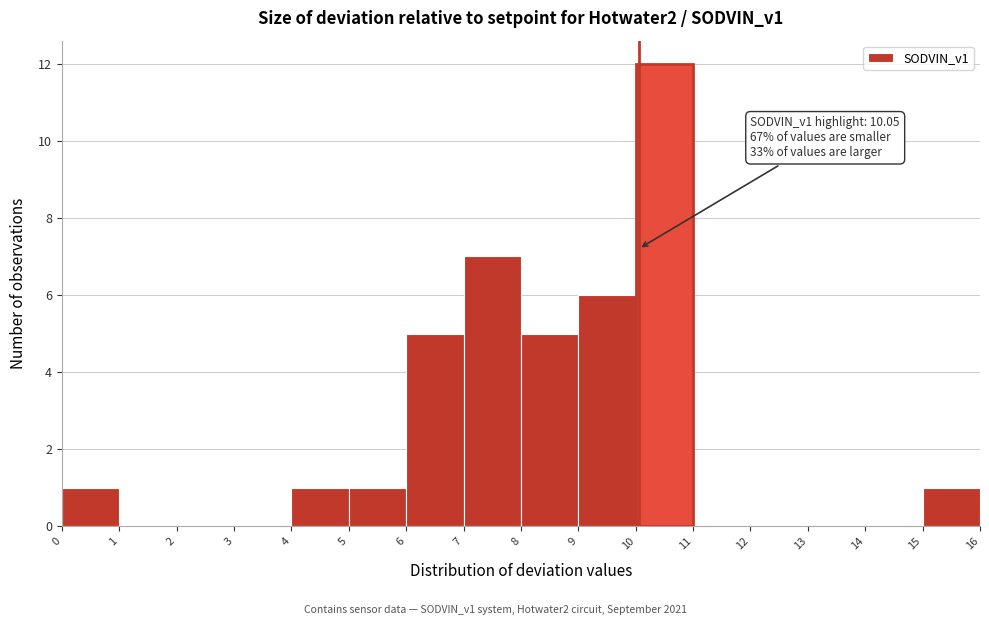

Which range on the x-axis has the tallest bar?

10 to 11